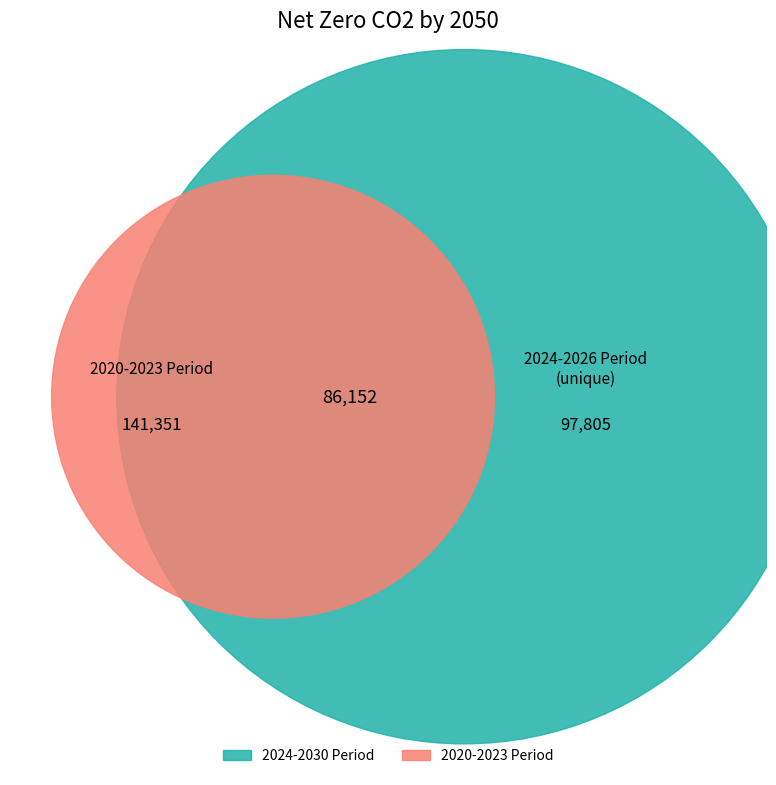

Does any single category account for the majority?

No